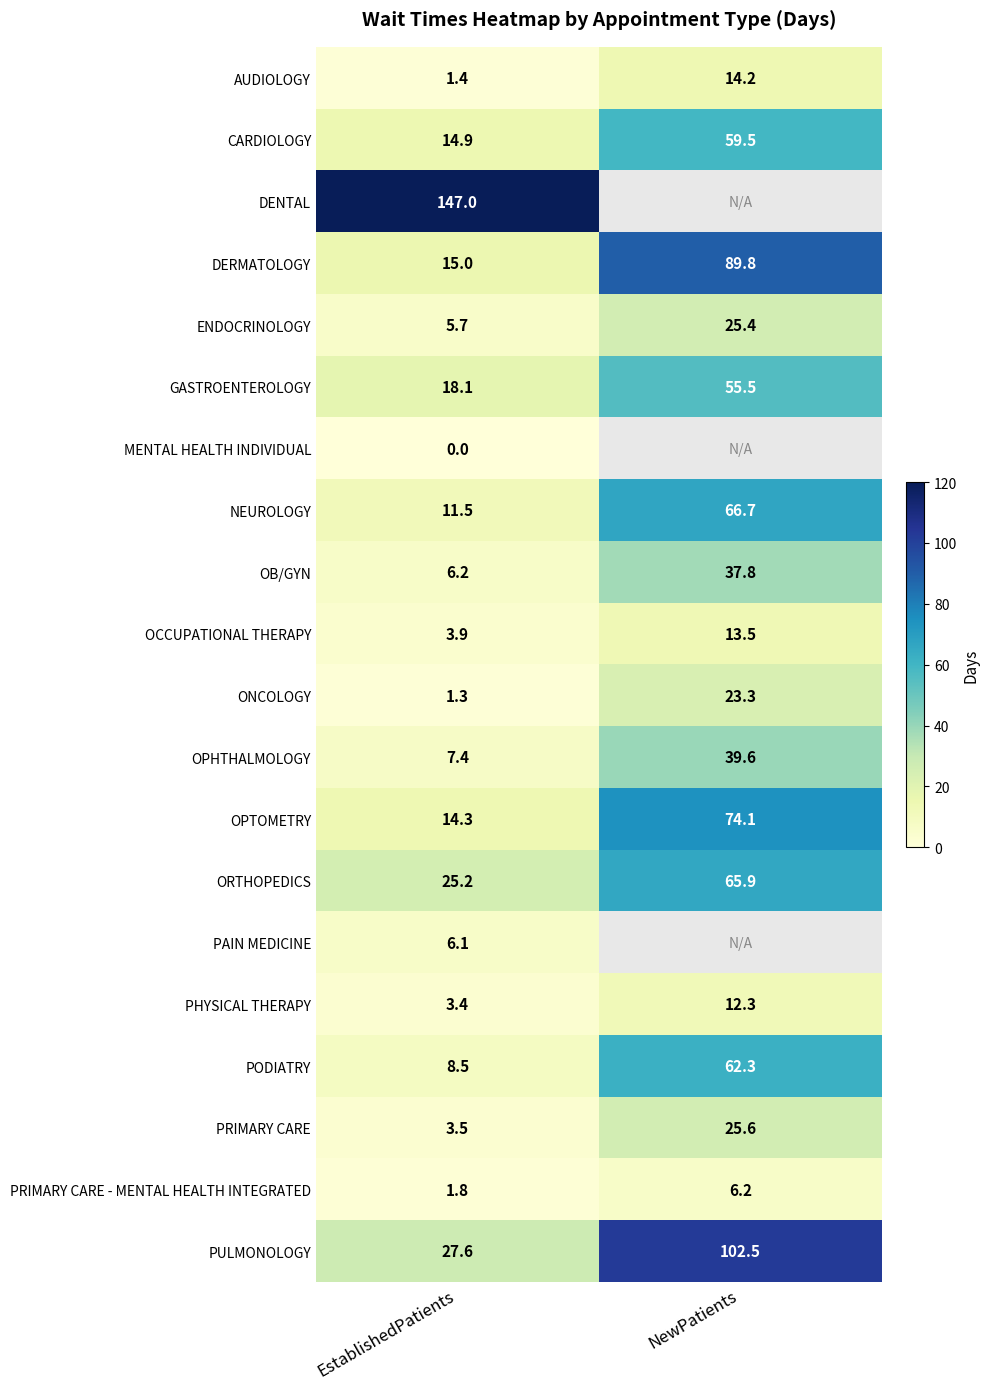

At how many categories does at least one series exceed 124?

1